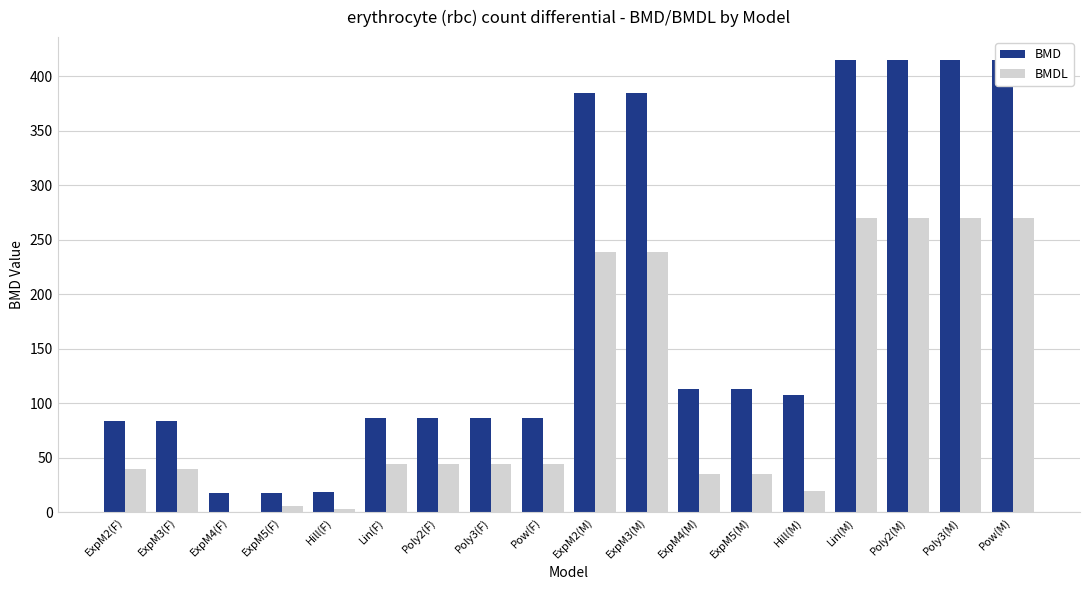

Which series has the largest range (max minus min)?

BMD